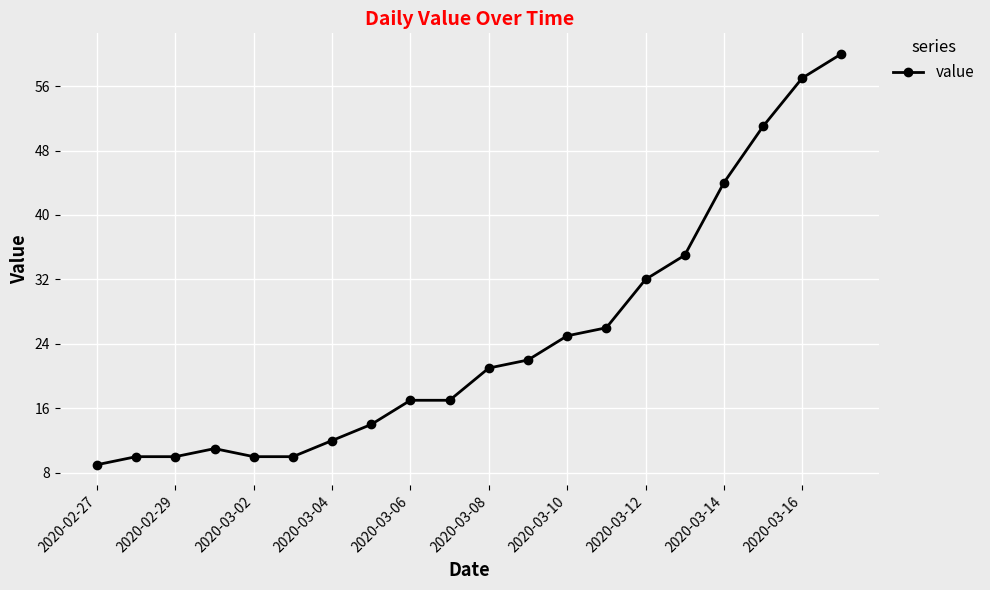

What is the greatest value displayed?

60